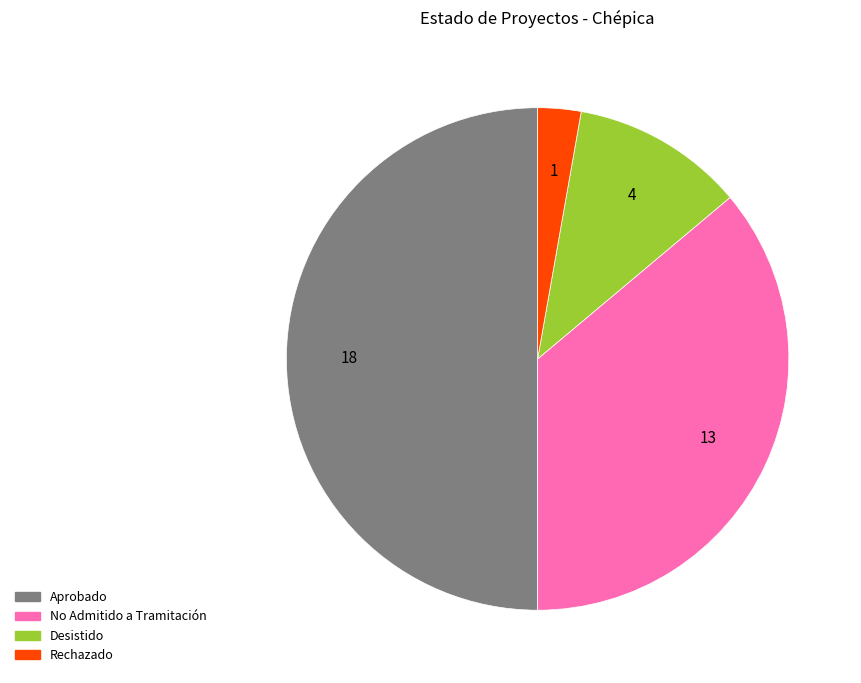

How many slices are in this pie chart?

4